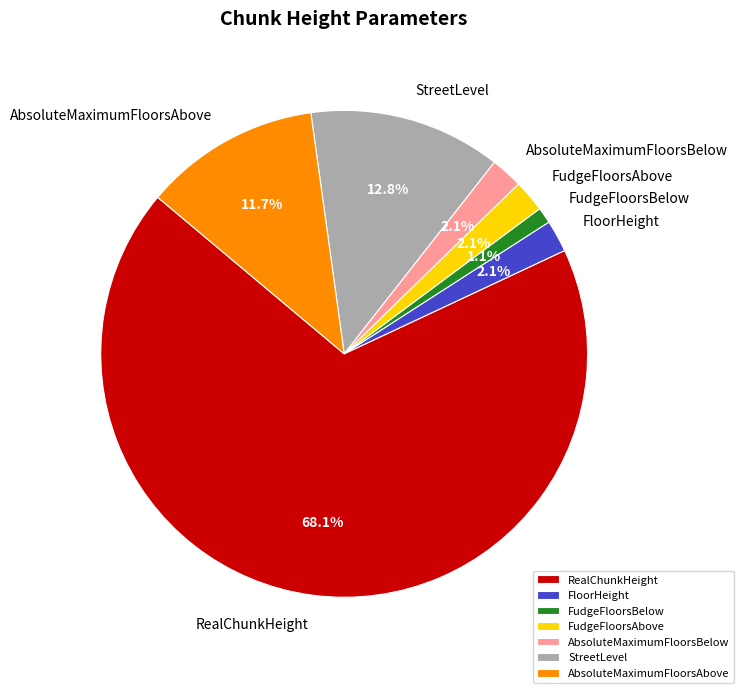

To the nearest percent, what portion does FloorHeight represent?

2%